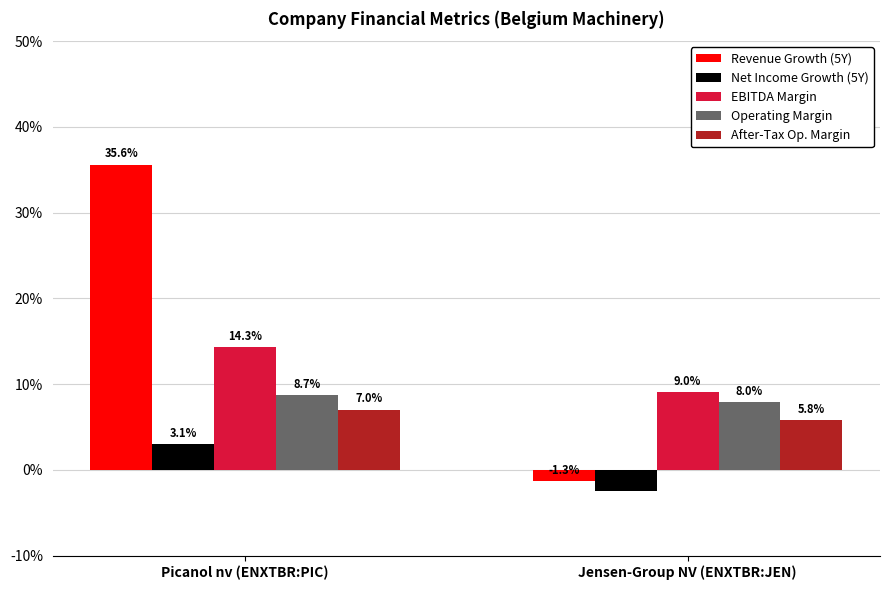

What are all the series names shown in the legend?

Revenue Growth (5Y), Net Income Growth (5Y), EBITDA Margin, Operating Margin, After-Tax Op. Margin